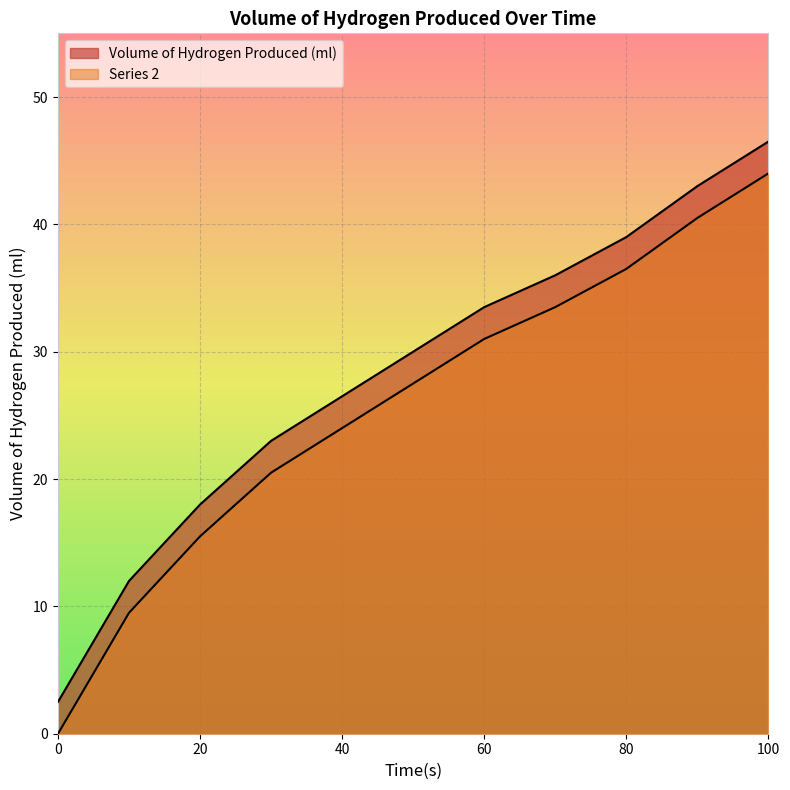

List the series in order of their peak value, highest first.

Volume of Hydrogen Produced (ml), Series 2